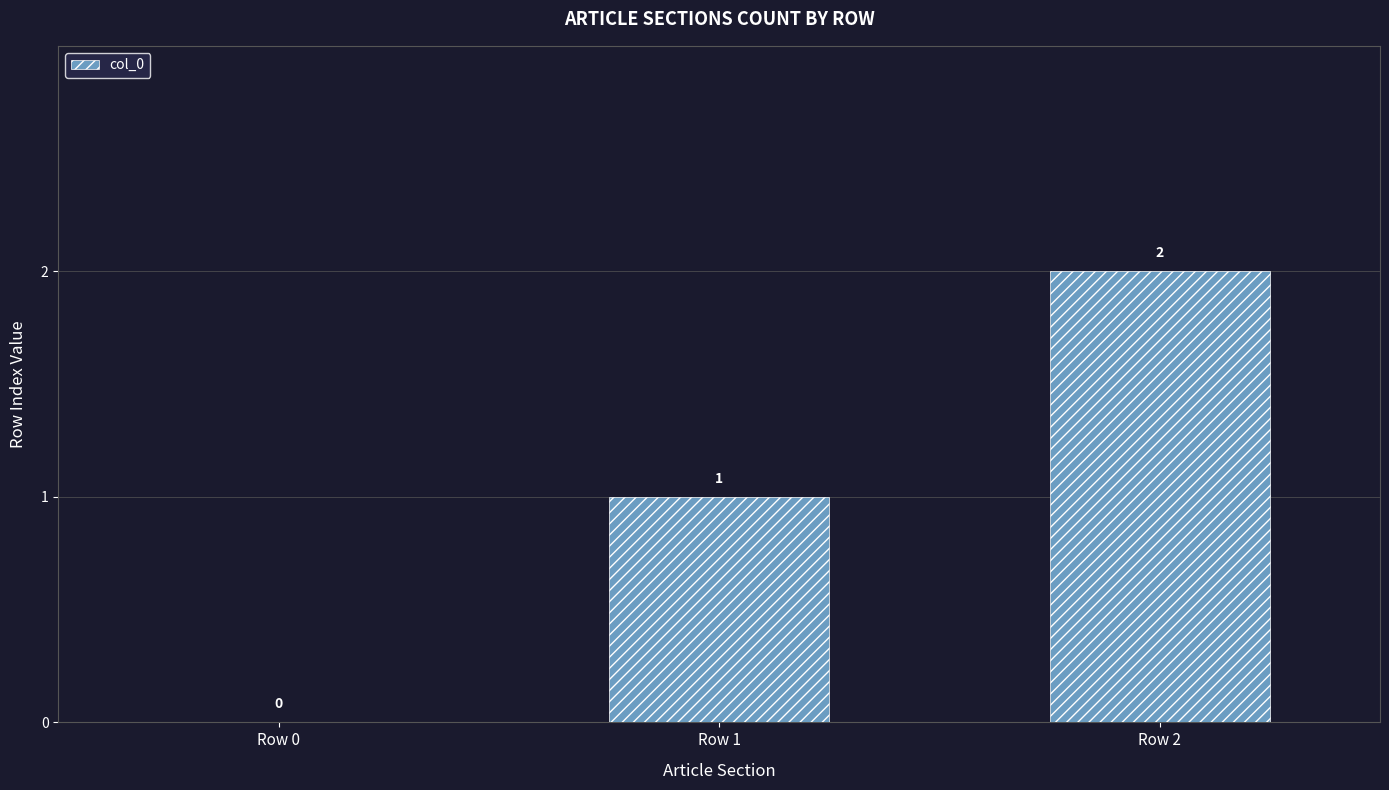

True or false: the data shows 1 at Row 1.

True